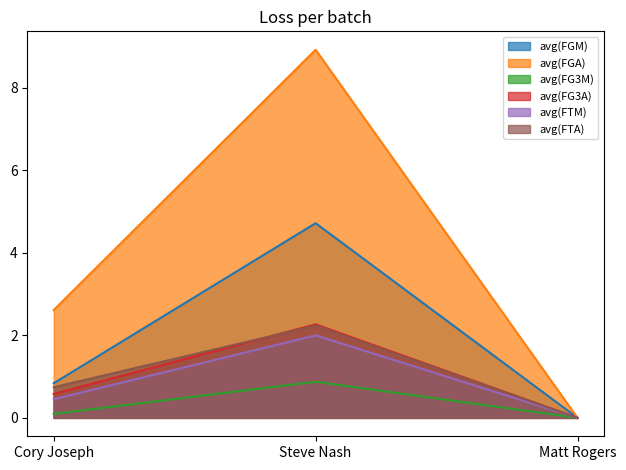

The avg(FTA) series shows -1.4 at Matt Rogers. True or false?

False